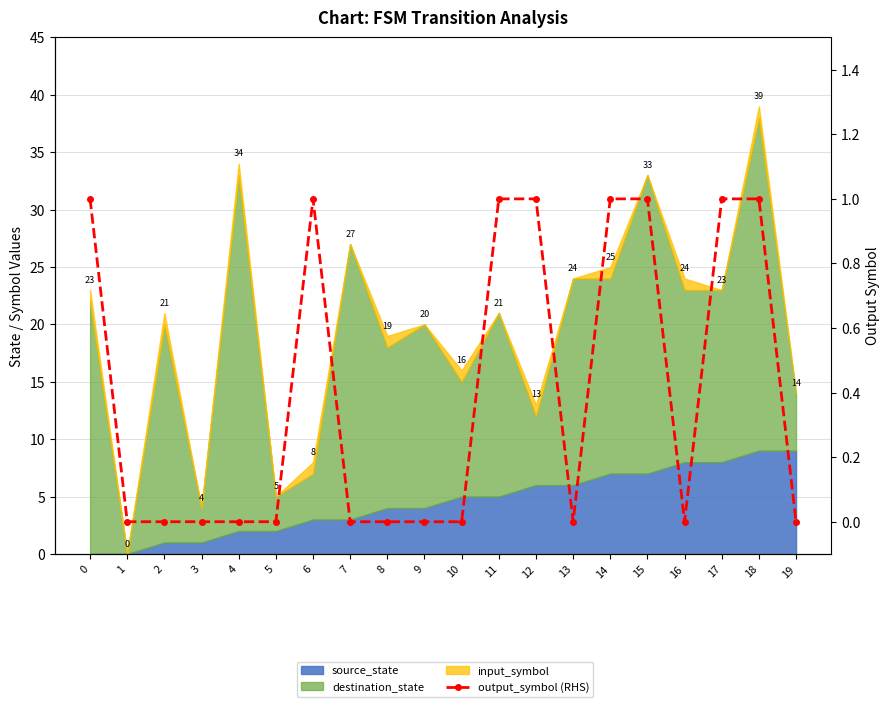

How many interior local valleys (lower than both neighbors) does the data have?

2